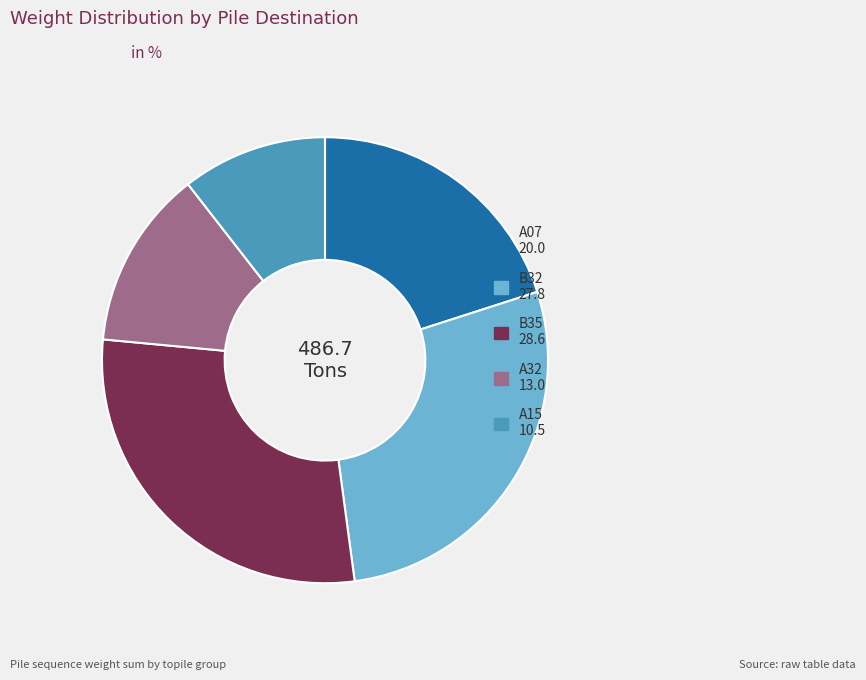

How many slices are in this pie chart?

5